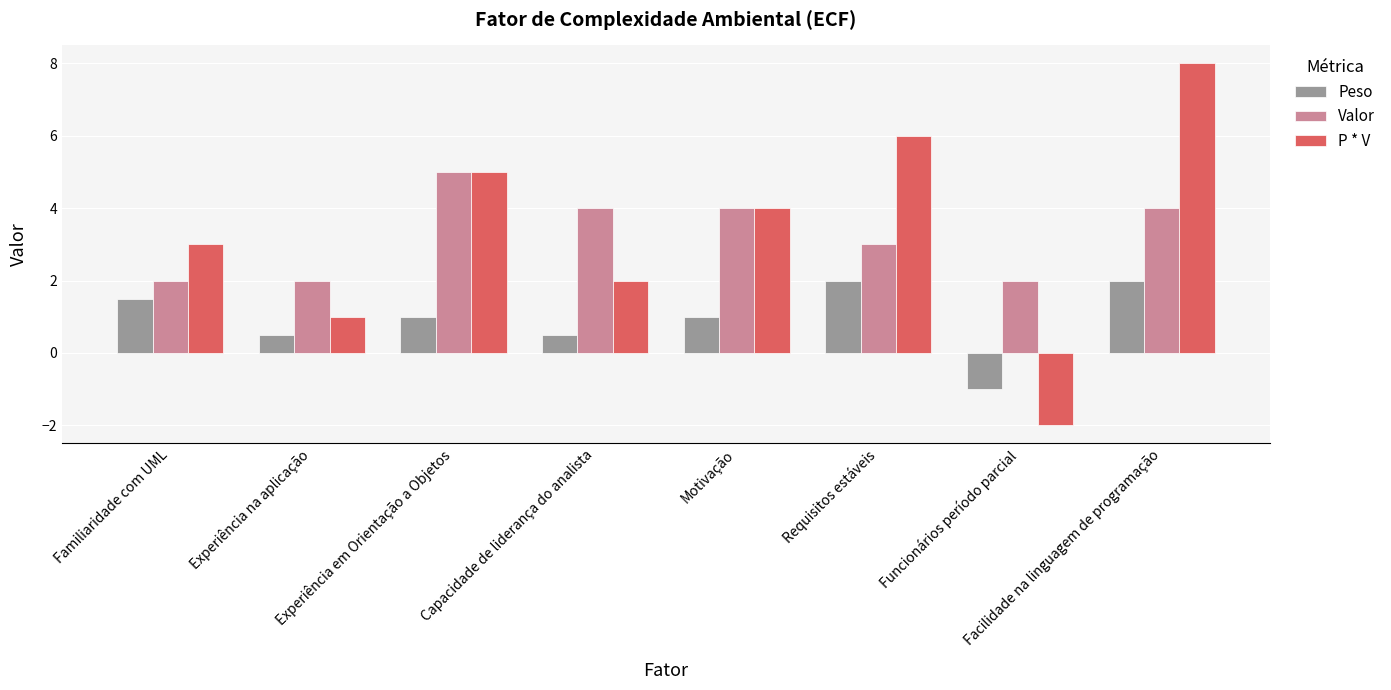

What is the difference between the second highest and second lowest values in the Valor series?

2.0